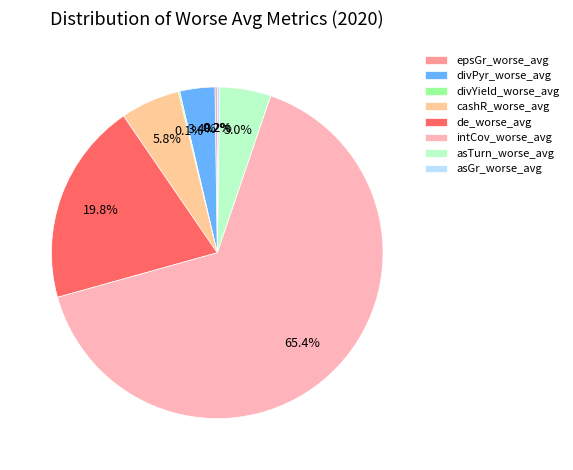

What percentage is NOT represented by divPyr_worse_avg?

96.6%